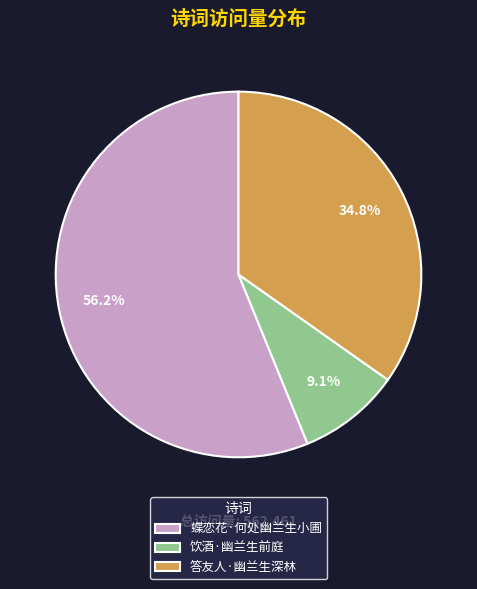

Between 蝶恋花·何处幽兰生小圃 and 答友人·幽兰生深林, which is larger?

蝶恋花·何处幽兰生小圃